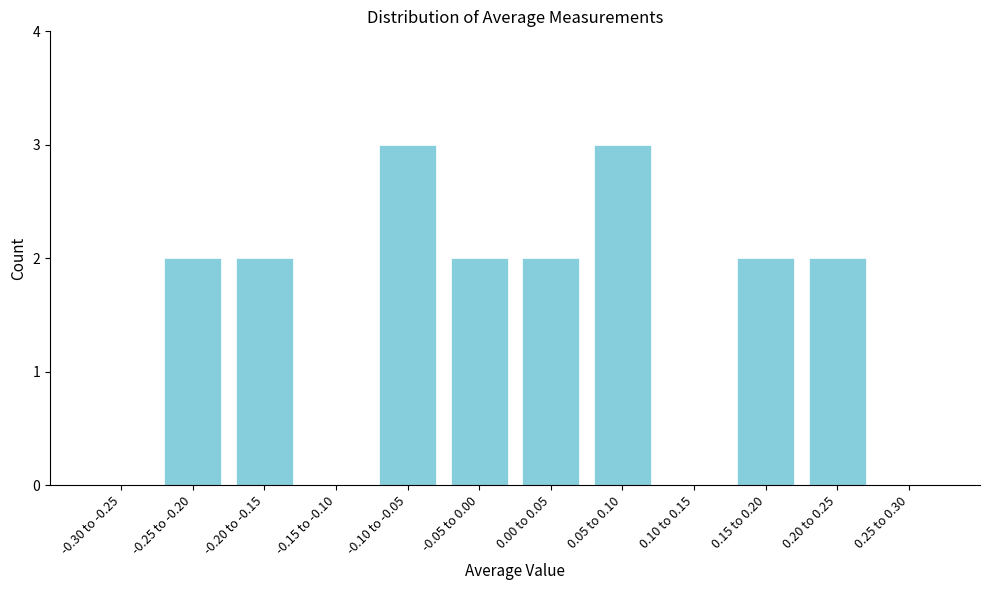

Reading left to right, list all the values displayed in this chart.

-0.30 to -0.25=0	-0.25 to -0.20=2	-0.20 to -0.15=2	-0.15 to -0.10=0	-0.10 to -0.05=3	-0.05 to 0.00=2	0.00 to 0.05=2	0.05 to 0.10=3	0.10 to 0.15=0	0.15 to 0.20=2	0.20 to 0.25=2	0.25 to 0.30=0